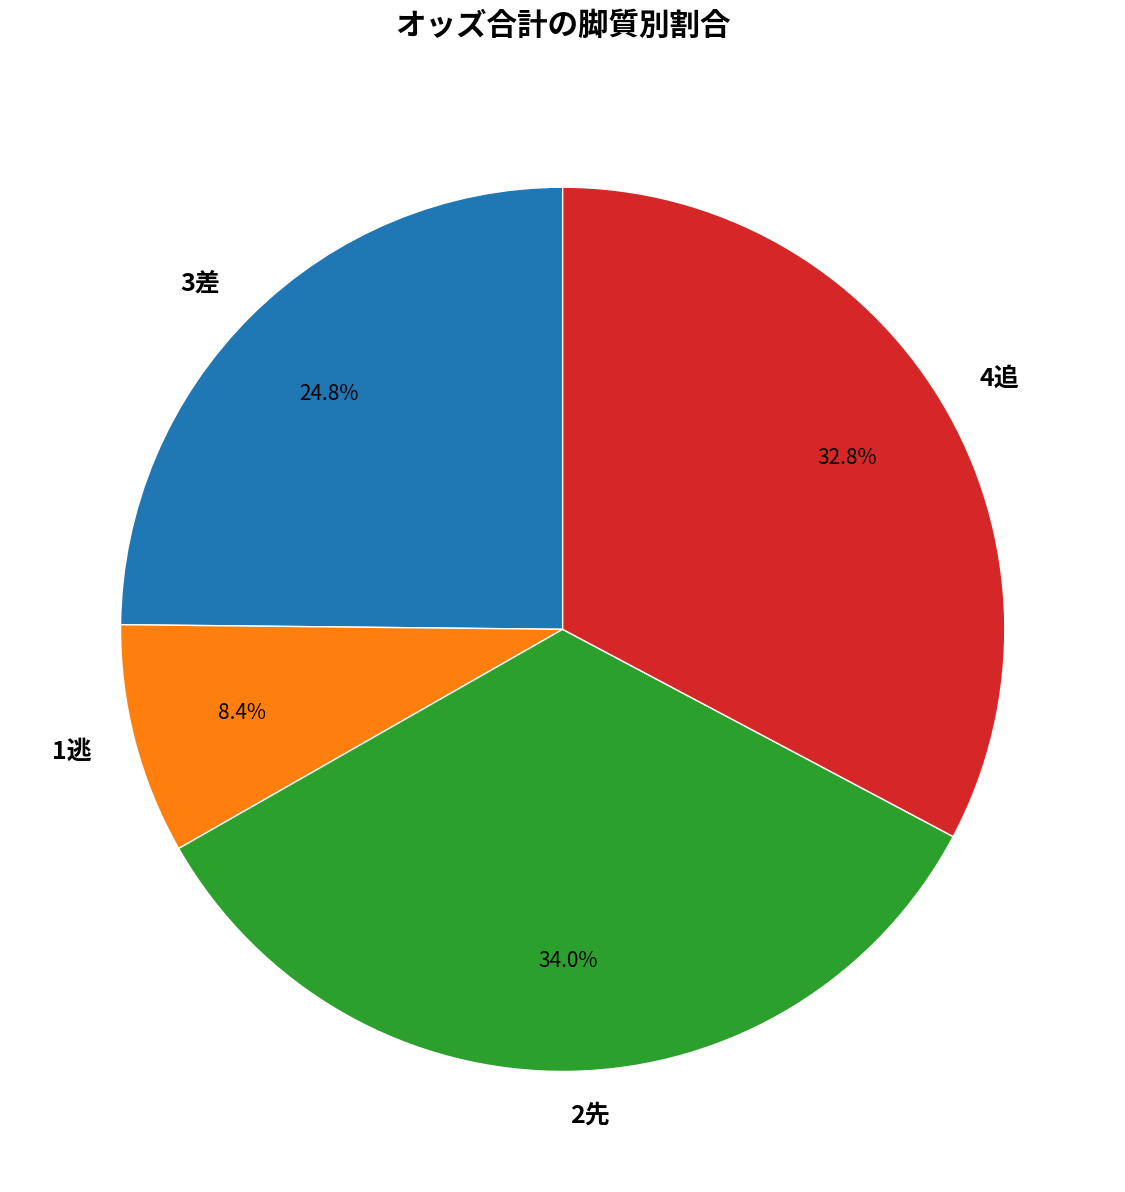

Is there any slice that represents more than half of the pie?

No